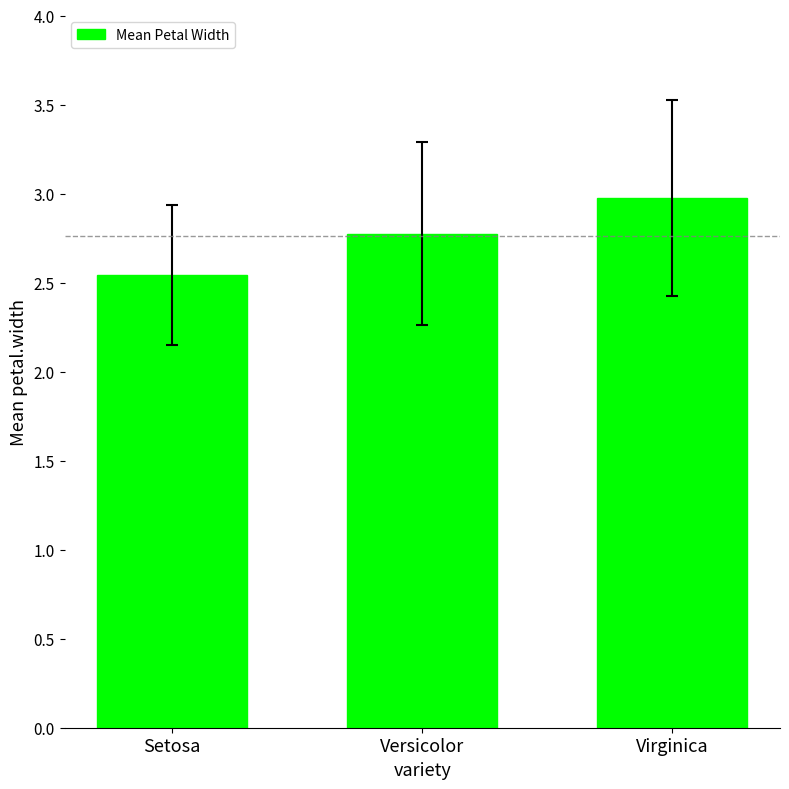

Which label corresponds to the smallest value in the chart?

Setosa